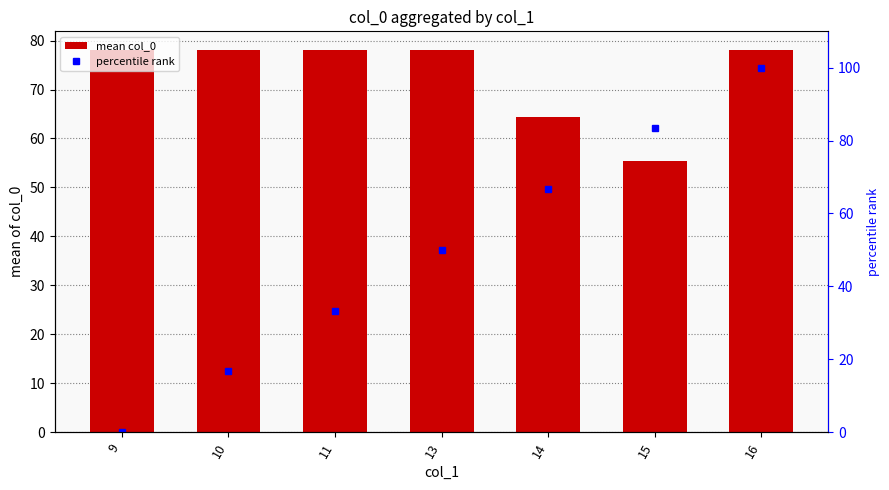

Are the bars grouped side by side (vs. stacked)?

Yes